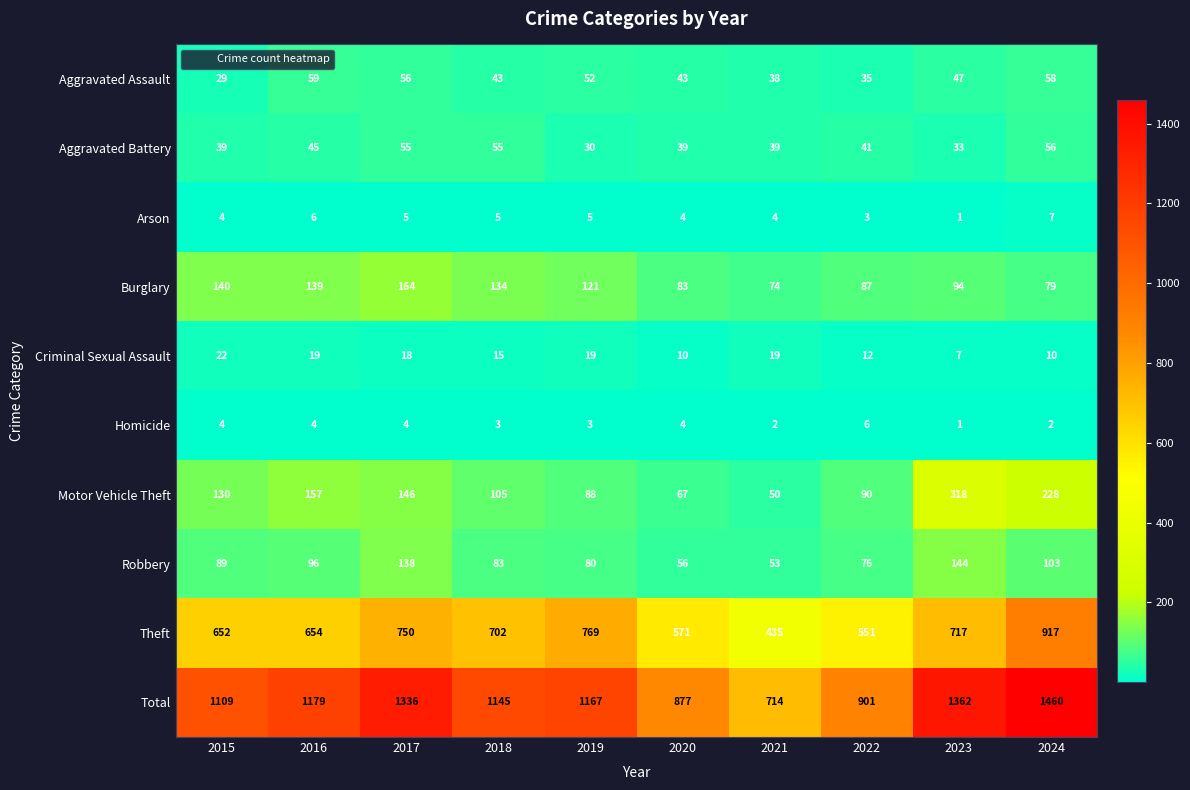

What is the difference between the Total values at 2020 and 2016?

302